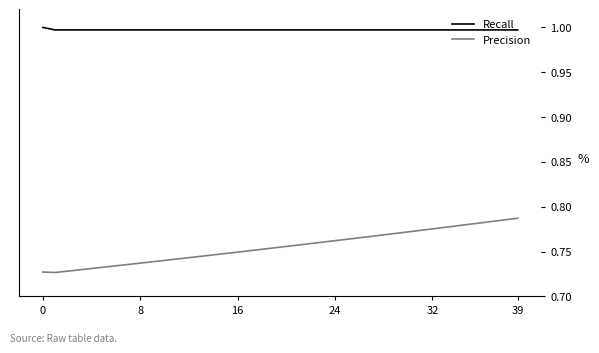

Which series has the largest range (max minus min)?

Precision